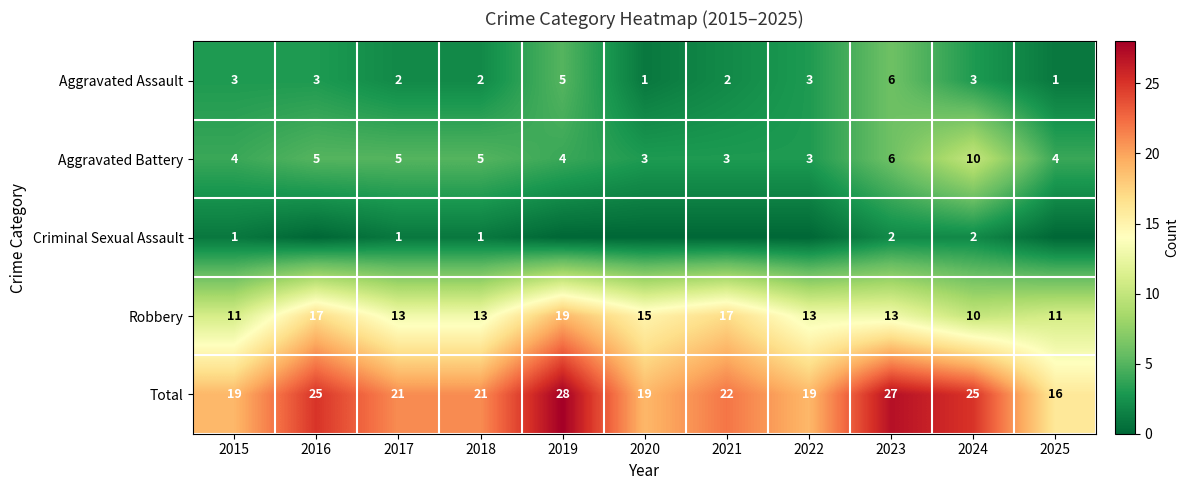

List the labels in order of Criminal Sexual Assault value, largest first.

2023, 2024, 2015, 2017, 2018, 2016, 2019, 2020, 2021, 2022, 2025